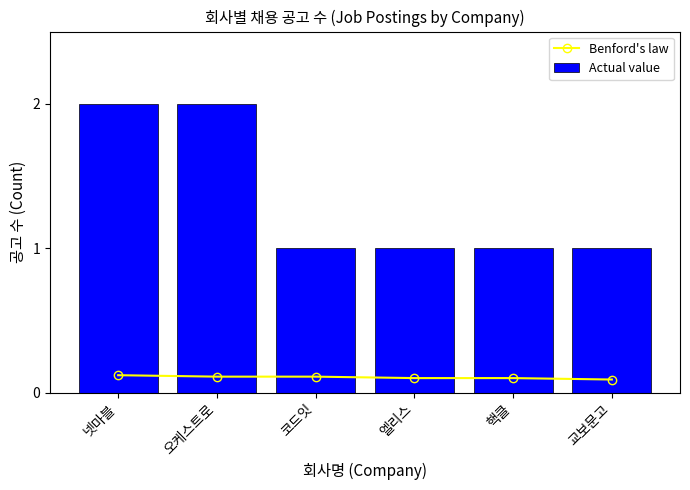

Which has a higher value, 핵클 or 넷마블?

넷마블